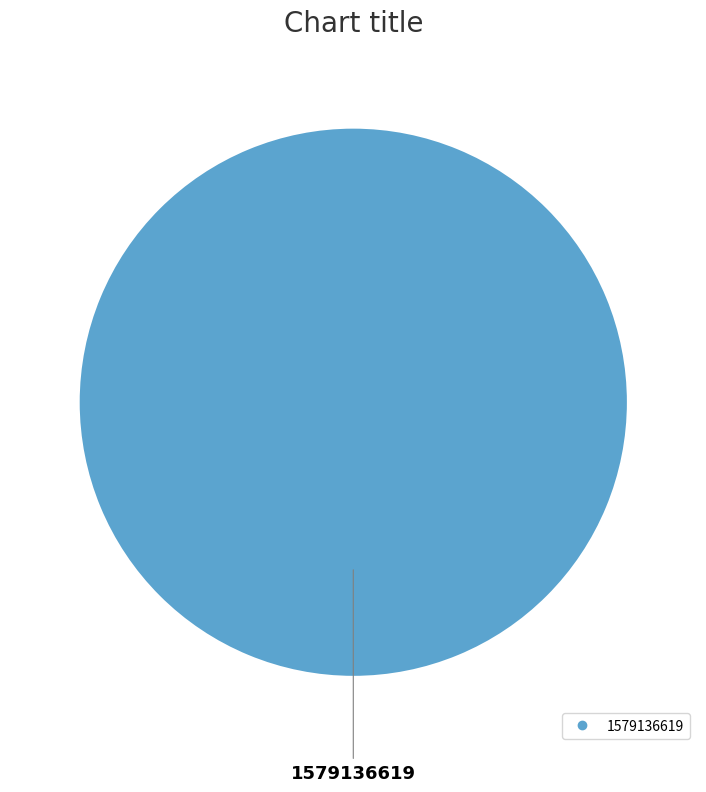

Is there any slice that represents more than half of the pie?

Yes